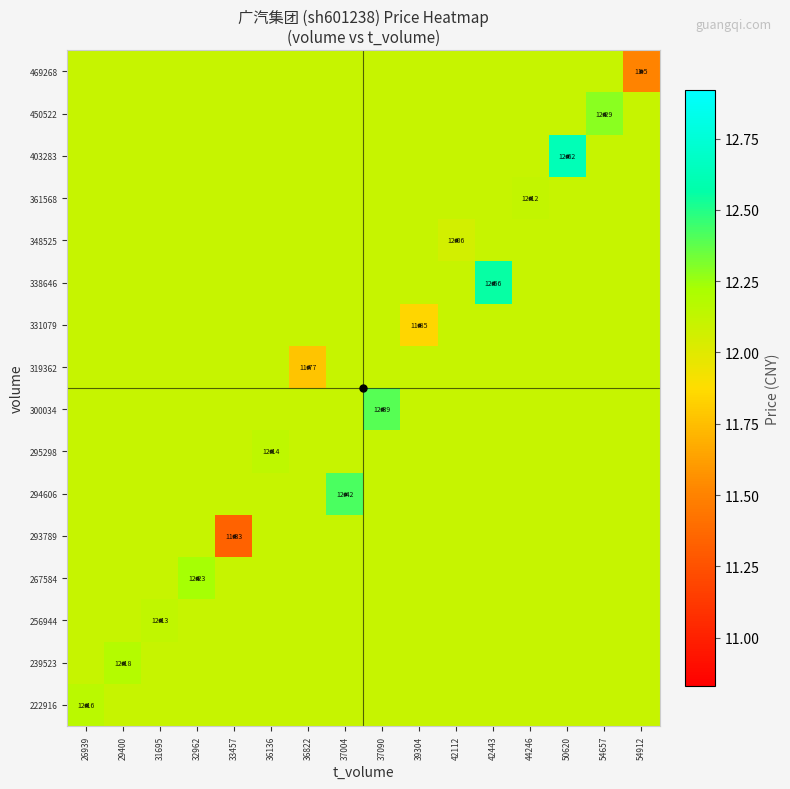

At which category is the sum across all series the highest?

50620